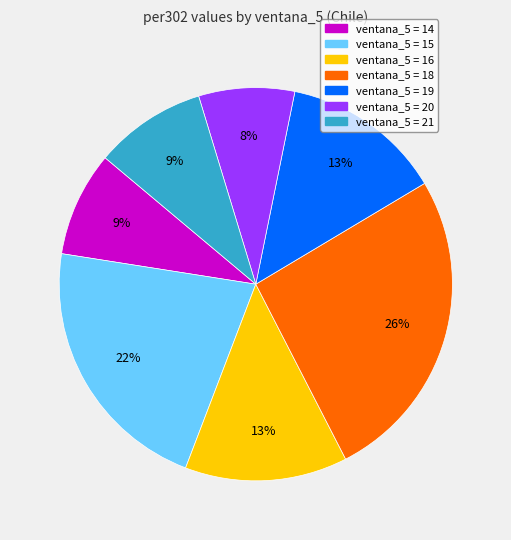

How many segments does this pie chart have?

7